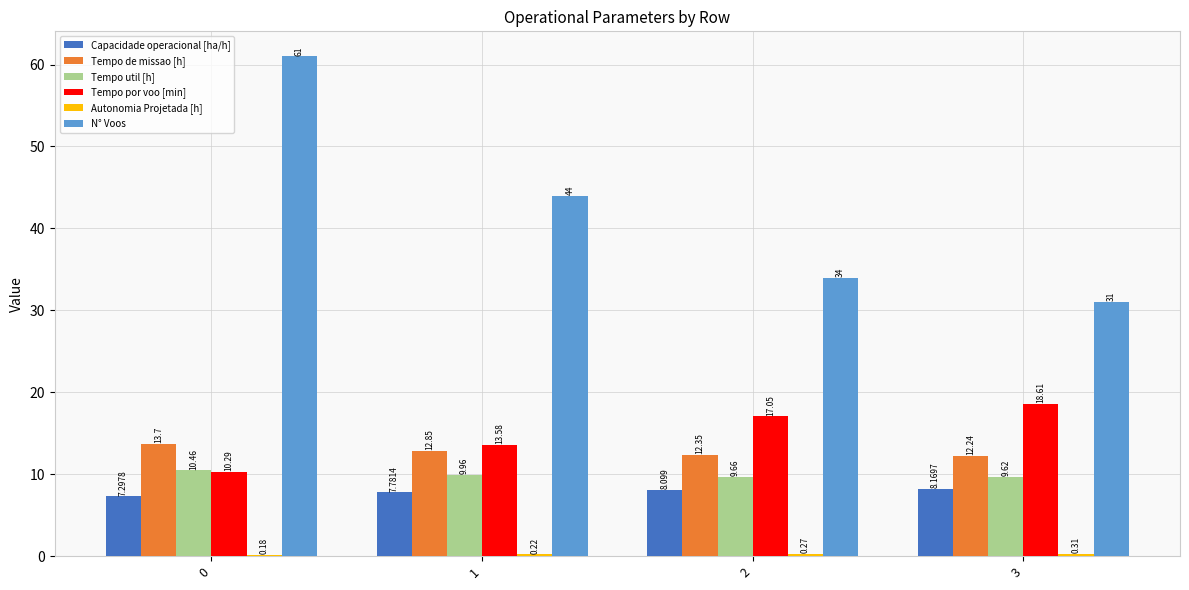

Count the N° Voos values in the range 34 to 61.

3